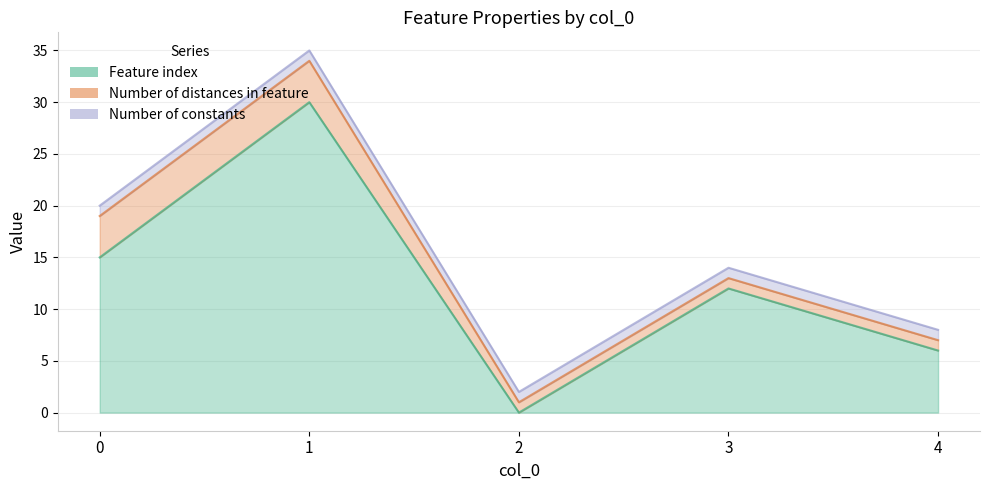

True or false: Number of constants and Feature index intersect in this chart.

True